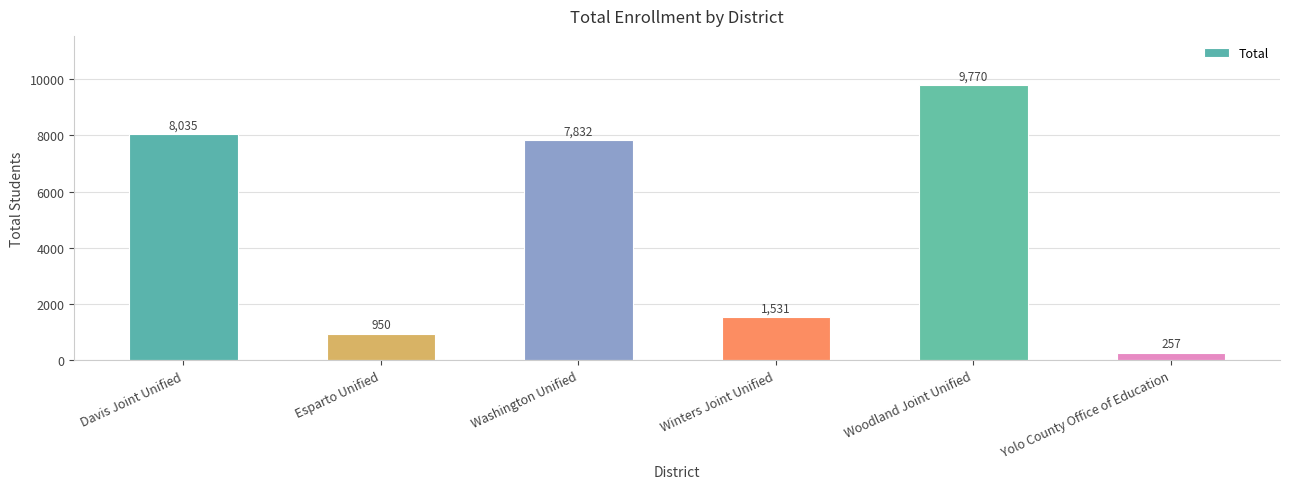

What is the minimum value shown in the chart?

257